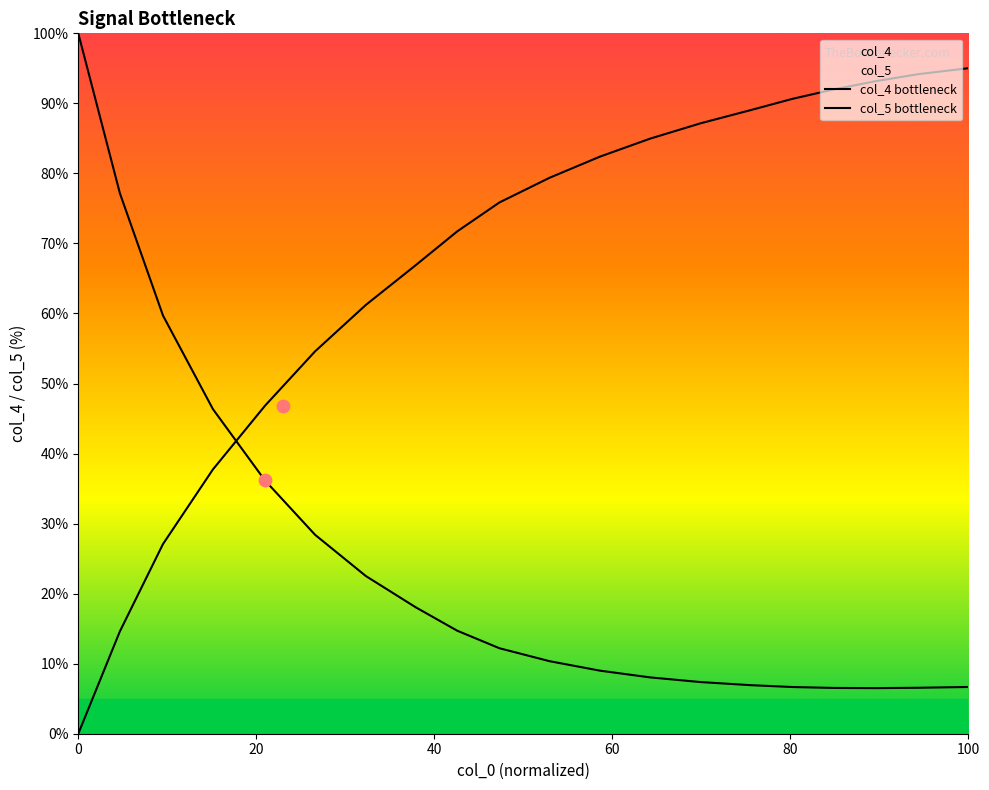

Which series has the largest Y range (max minus min)?

col_5 bottleneck